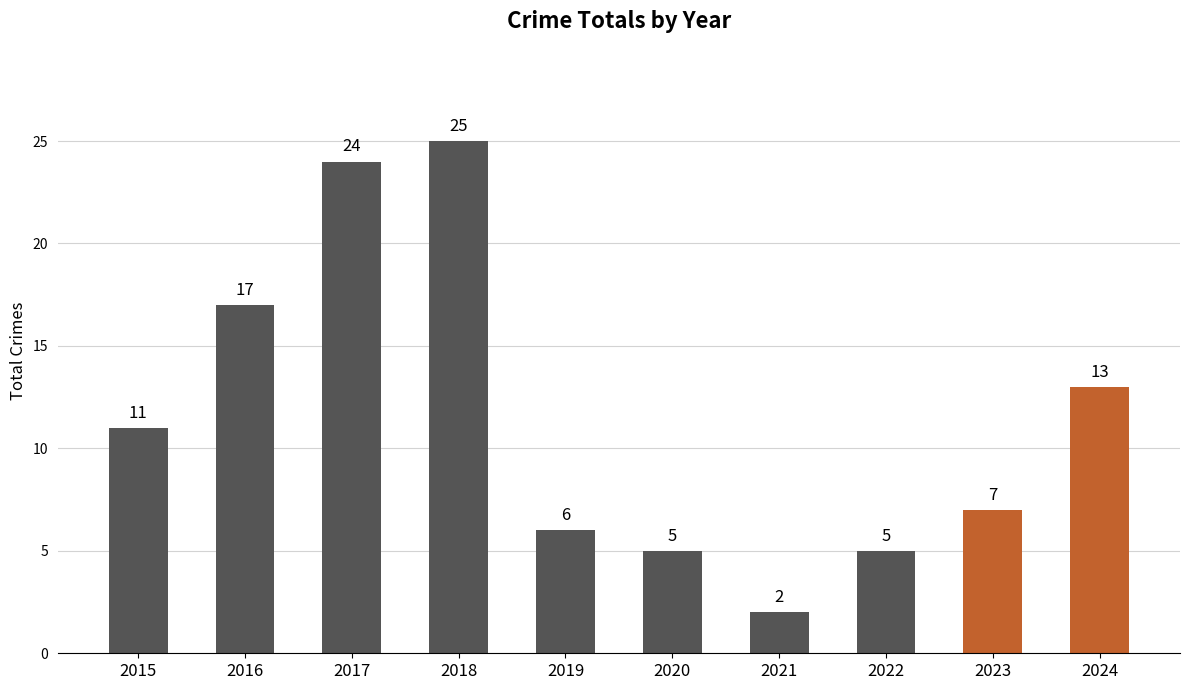

What is the difference between the values at 2023 and 2020?

2